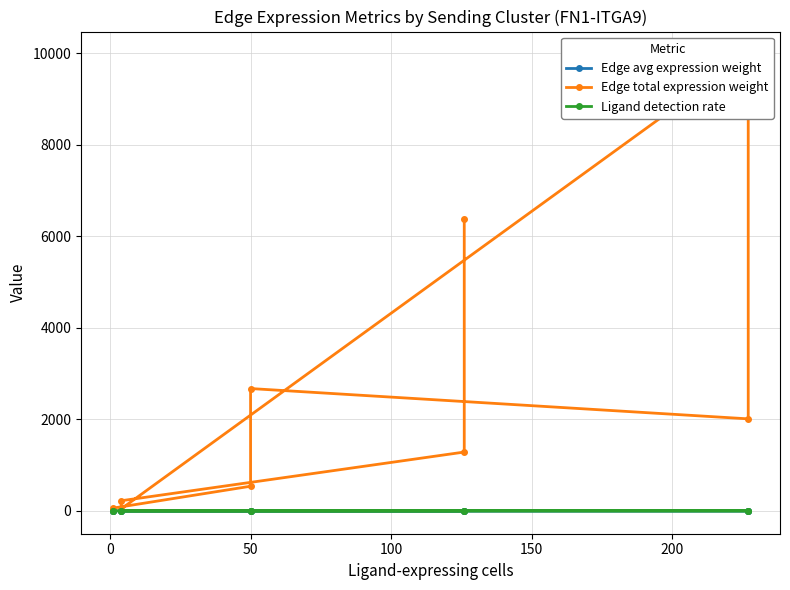

The Edge avg expression weight series shows 0.0 at 50. True or false?

True